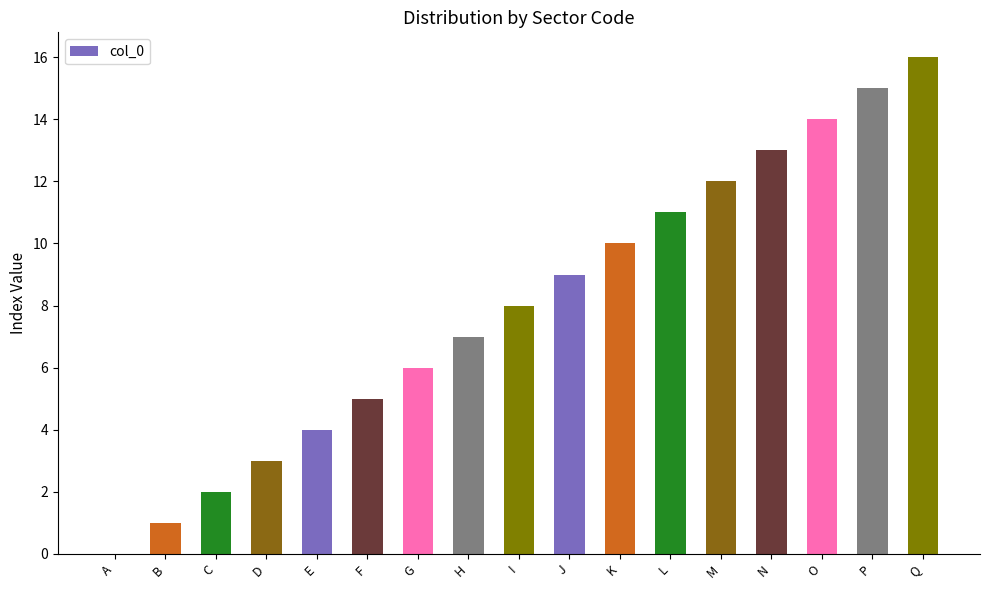

What is the greatest value displayed?

16